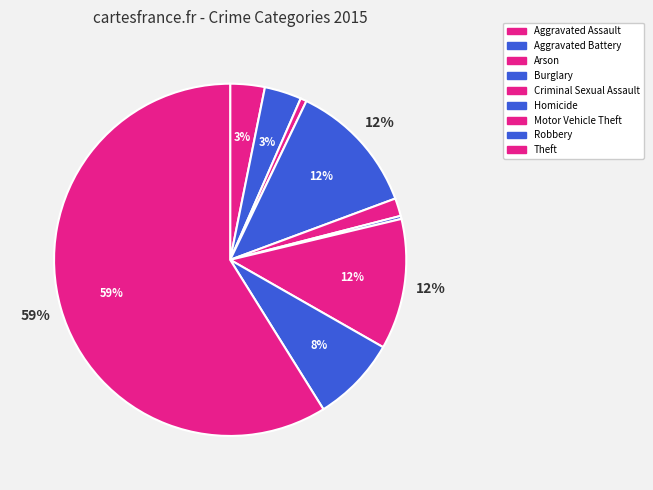

How many segments does this pie chart have?

9